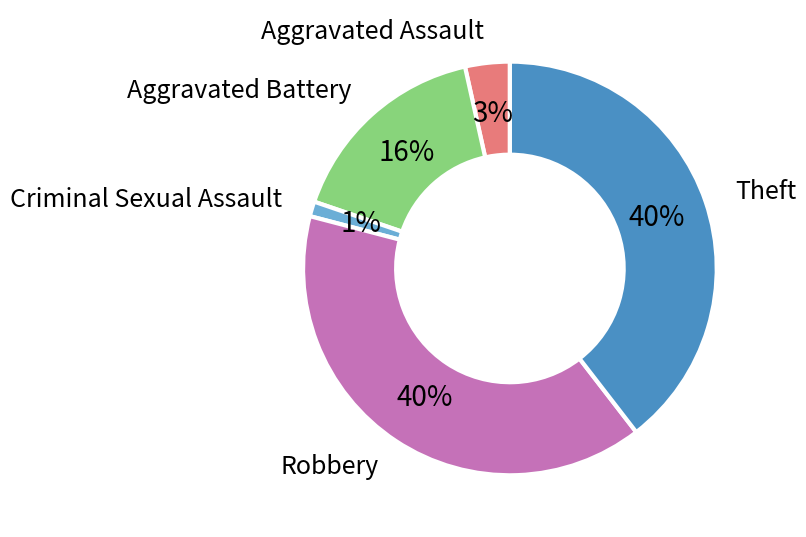

What percentage is the Aggravated Battery slice, to the nearest percent?

16%